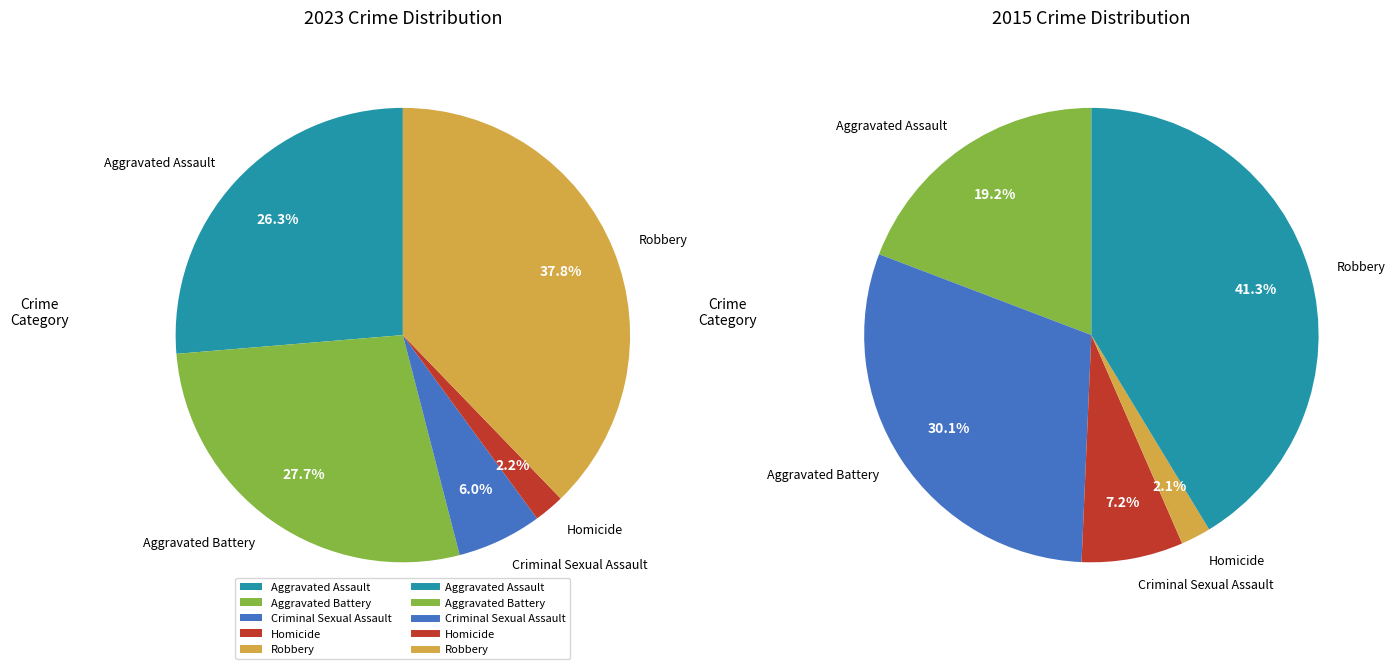

Is it true that Homicide is 1% of the pie?

False